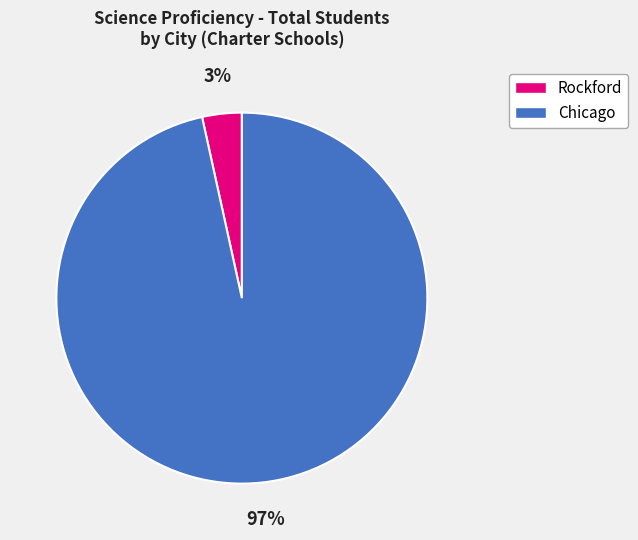

The Chicago slice represents 90% of the pie. True or false?

False